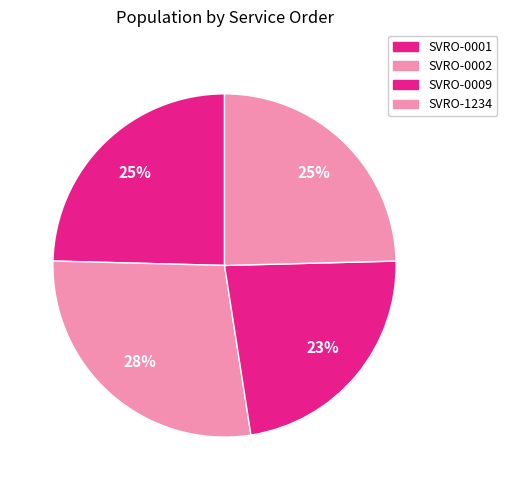

How many slices are in this pie chart?

4